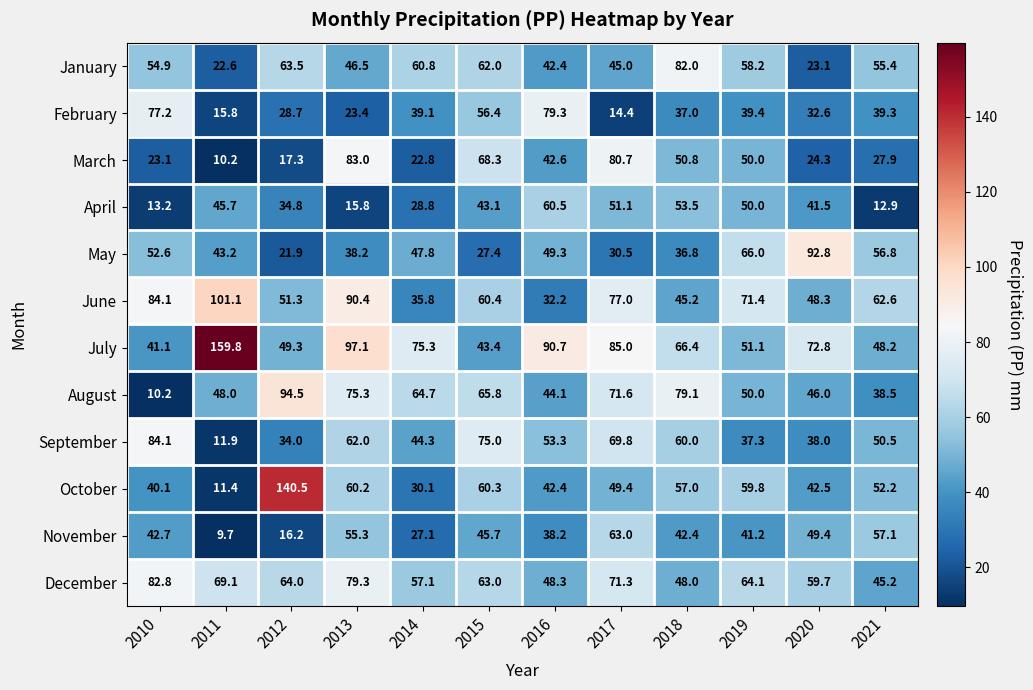

Read the March value at 2020.

24.3